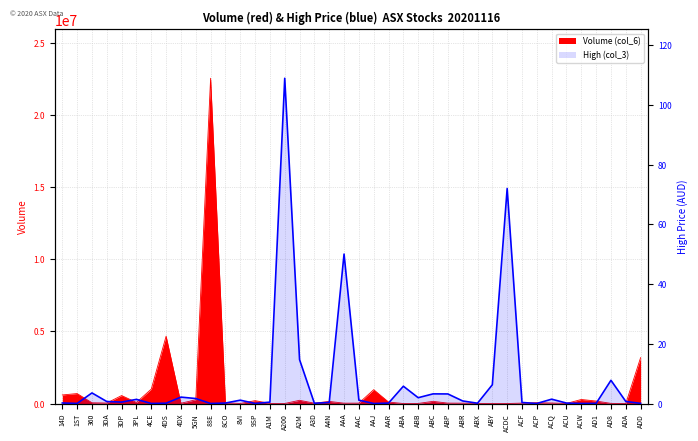

Rank the categories by value from highest to lowest.

A200, ACDC, AAA, A2M, AD8, ABY, ABA, 360, ABC, ABP, 4DX, ABB, 5GN, ACQ, 3PL, AAC, 8VI, ABR, ADA, 3DA, 3DP, A1M, A4N, ACF, 14D, 8CO, ACU, AAR, 4DS, ABX, A3D, AD1, ADD, 1ST, 9SP, ACW, ACP, 4CE, 88E, AAJ